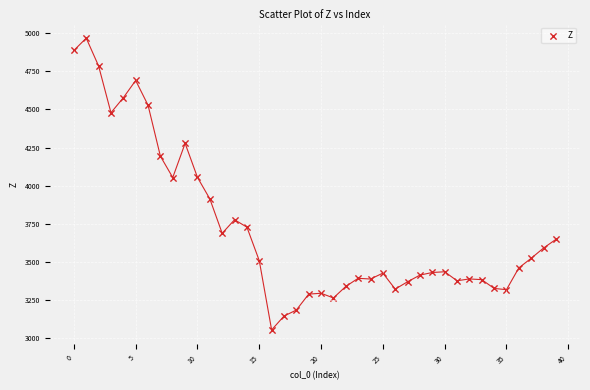

What is the range of Y values (max minus min)?

1915.1